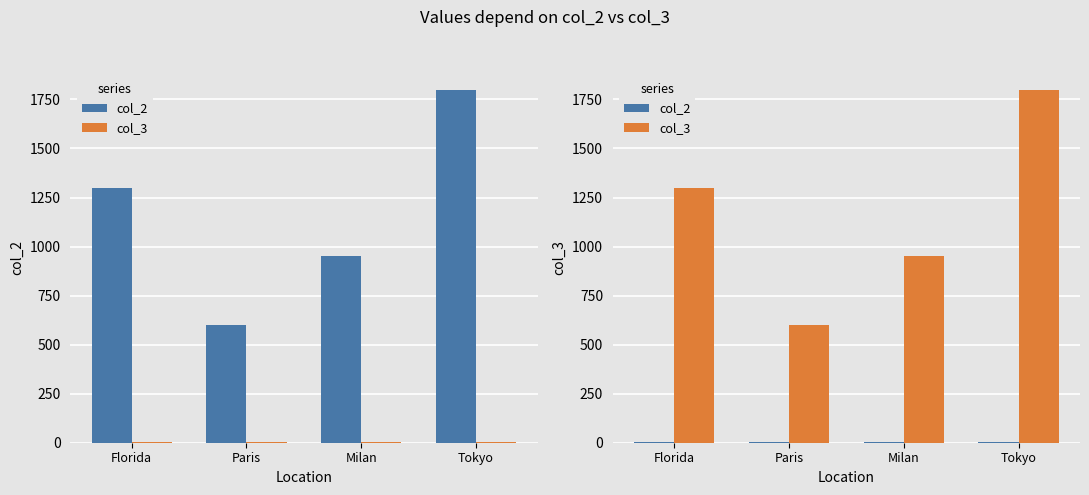

Rank the categories by col_3 value from lowest to highest.

Paris, Milan, Florida, Tokyo